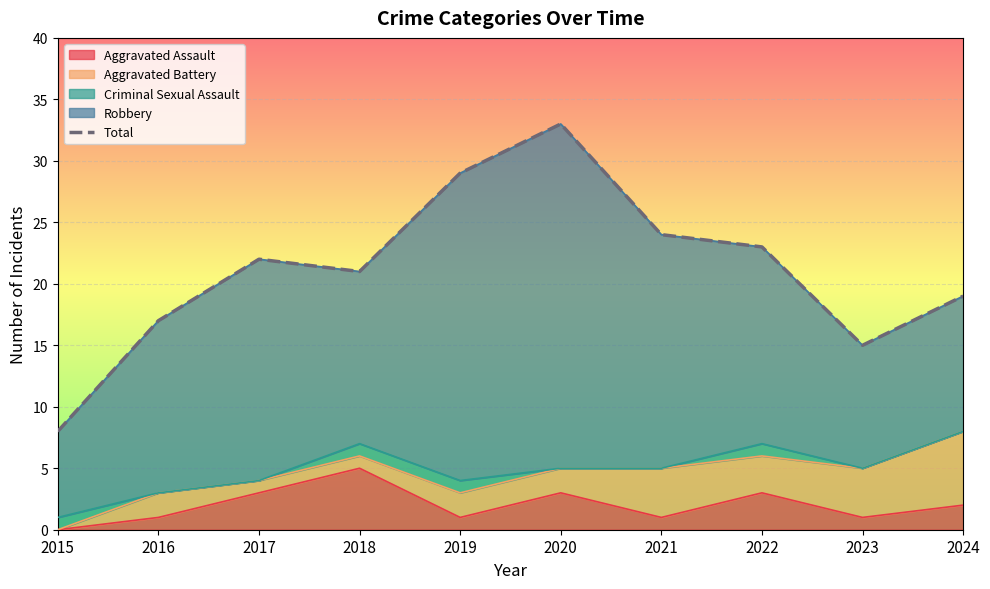

Approximately how many times larger is the value at 2022 compared to 2019?

0.8